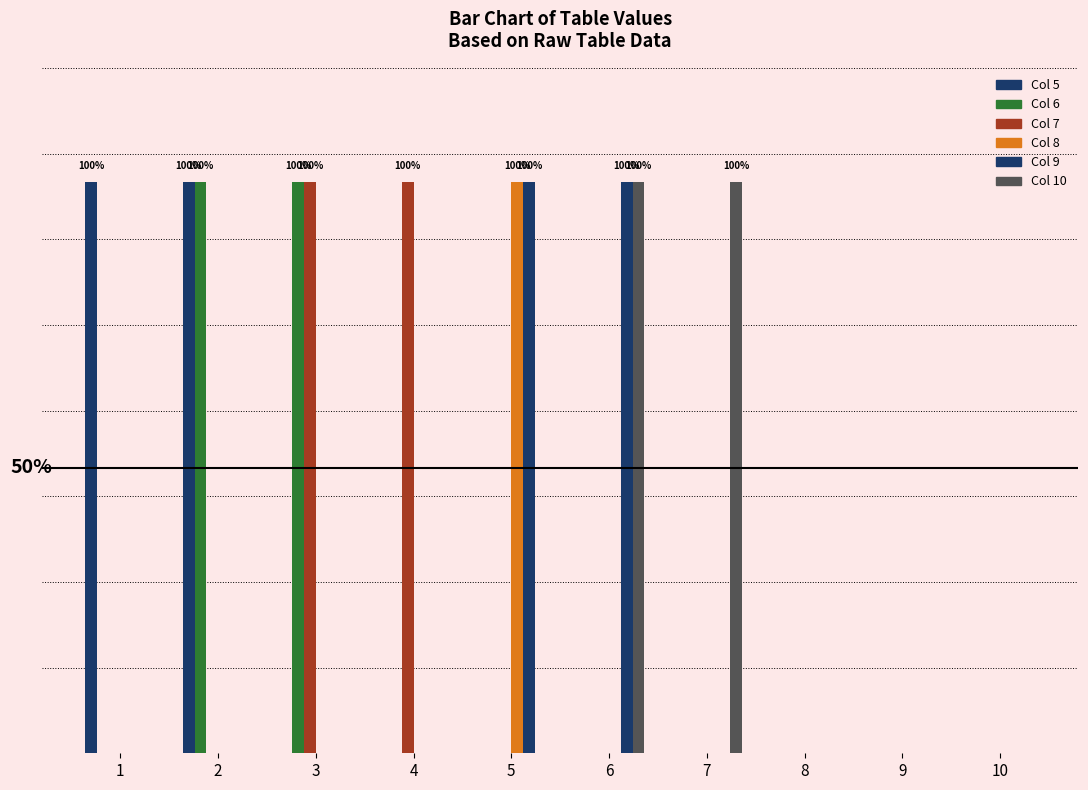

Are the bars horizontal?

No